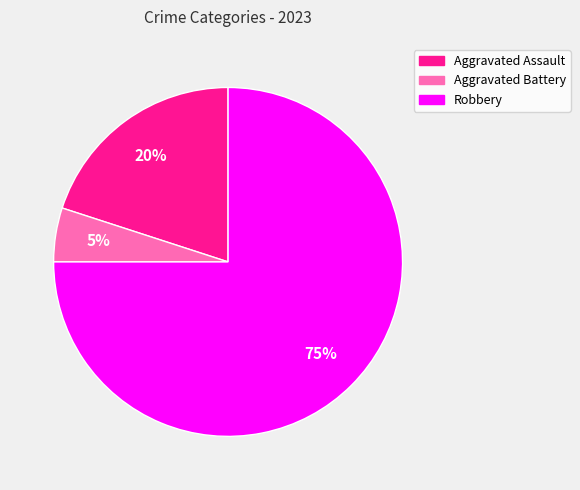

Which slice is the largest?

Robbery